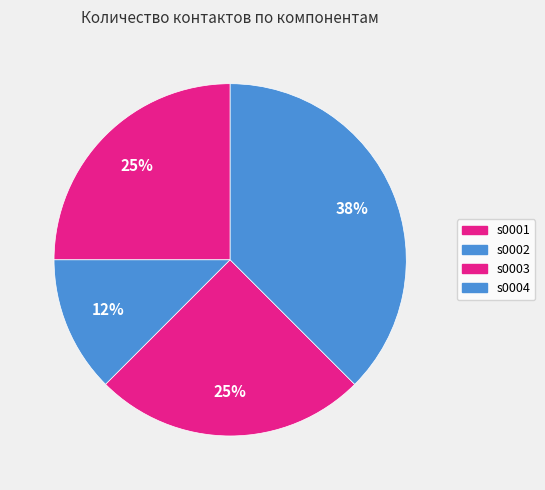

Is there a majority slice in this chart?

No